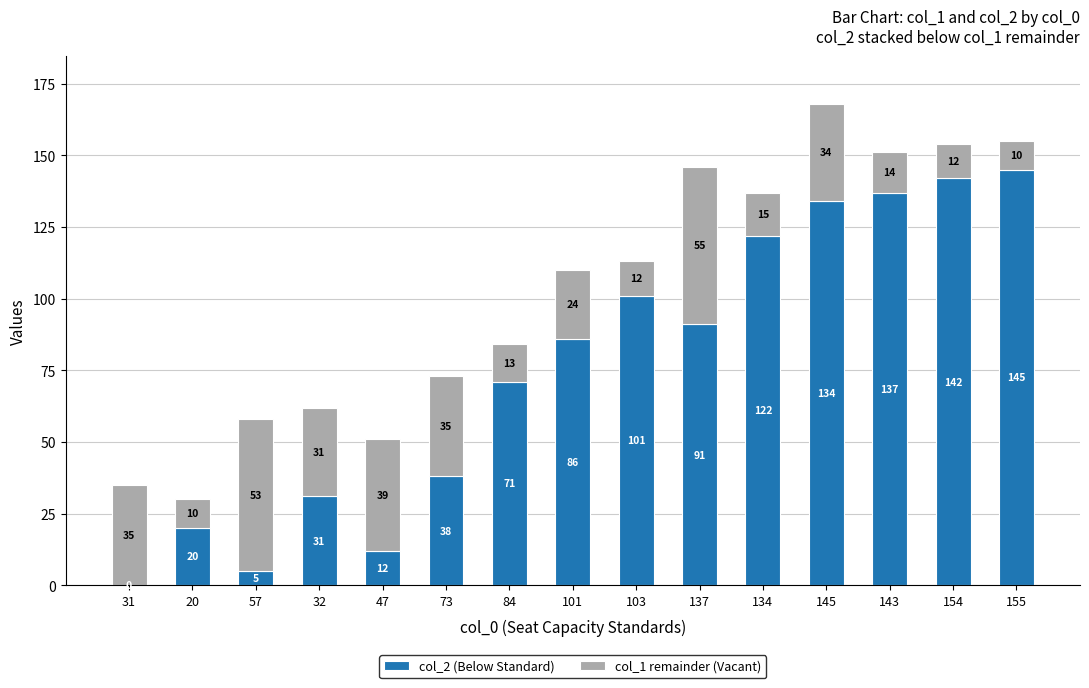

At which category is the sum across all series the highest?

145